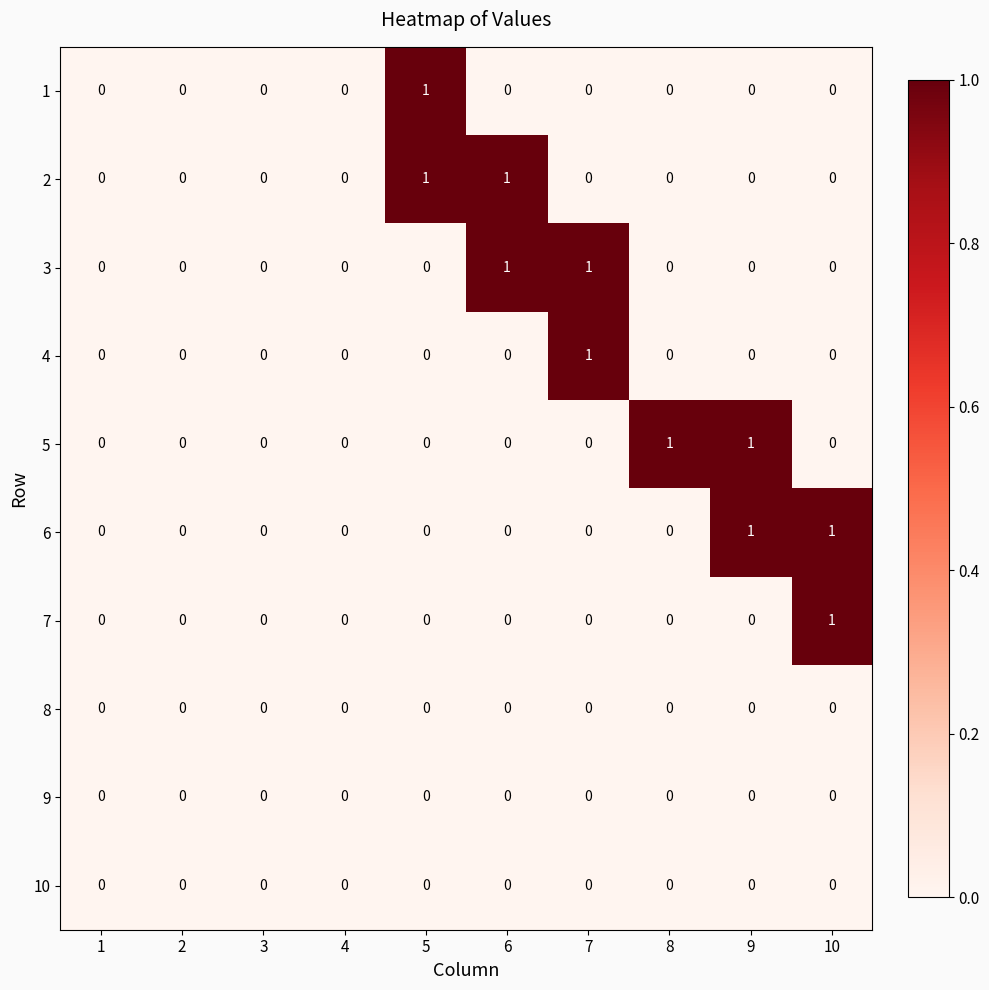

Is it true that 3 equals -1 at 1?

False